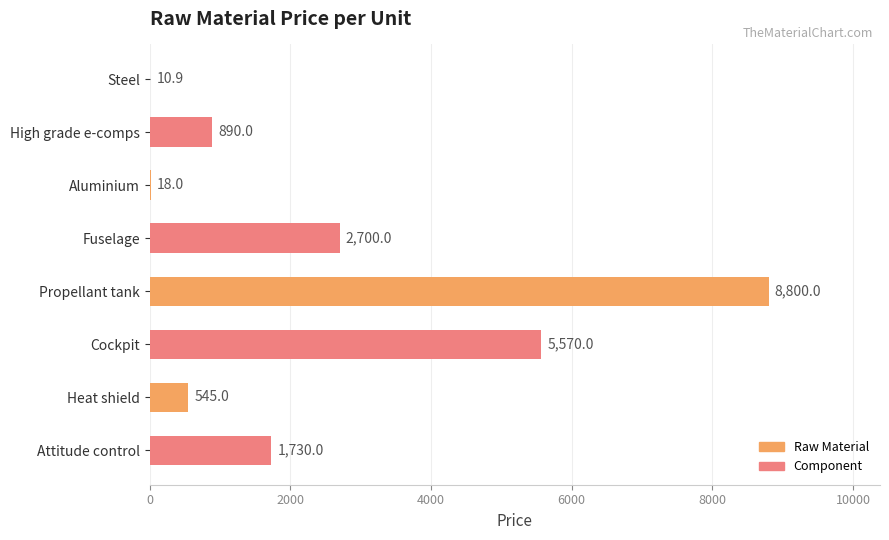

What is the approximate value at Fuselage?

2700.0